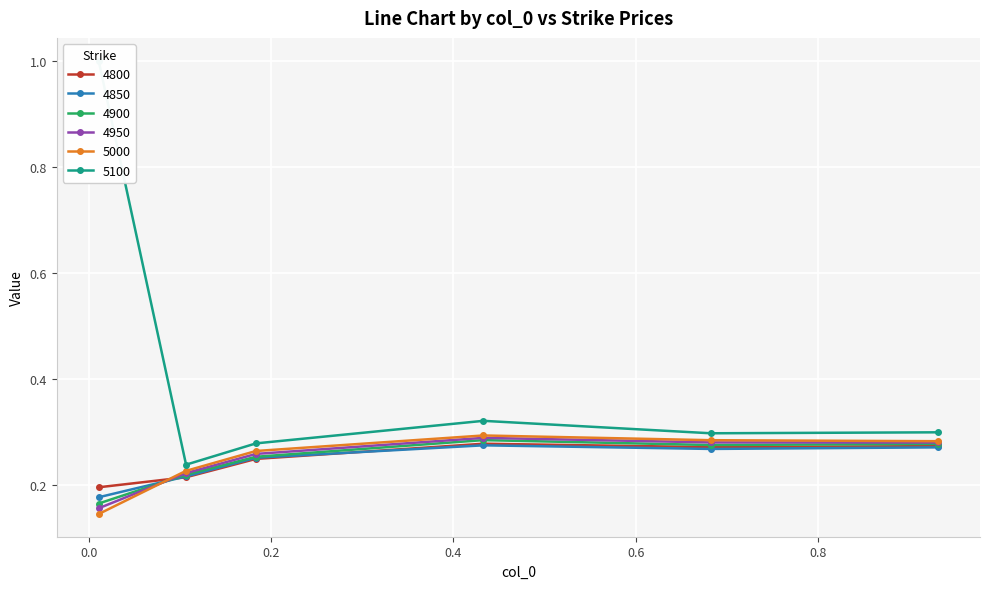

List the series in order of their peak value, lowest first.

4850, 4800, 4900, 4950, 5000, 5100